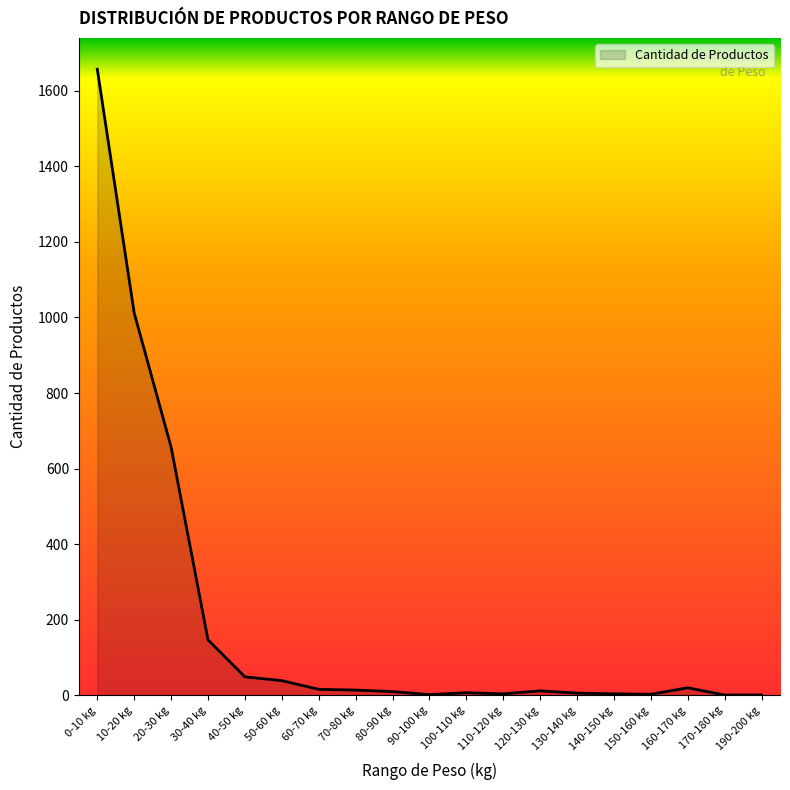

The value at 30-40 kg is 147. True or false?

True